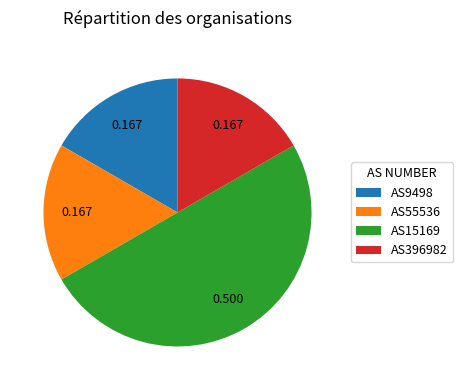

Does AS55536 represent more than half of the total?

No